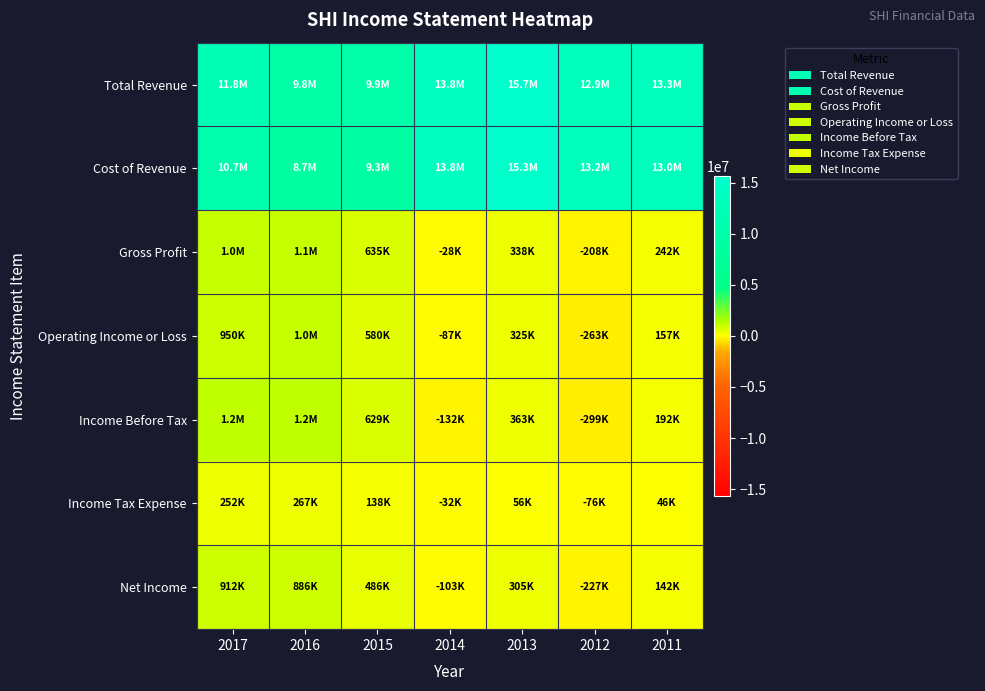

Between 2012 and 2011, which series saw the biggest shift?

Income Before Tax